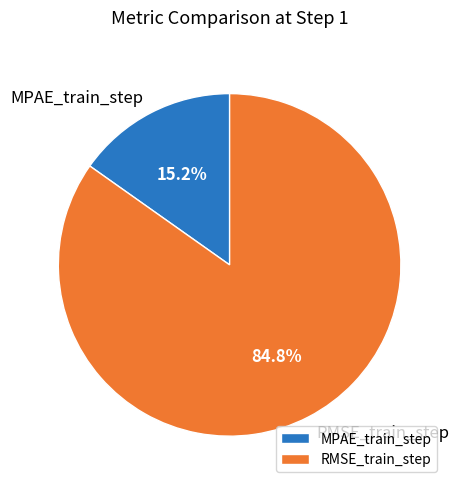

To the nearest percent, what portion does MPAE_train_step represent?

15%